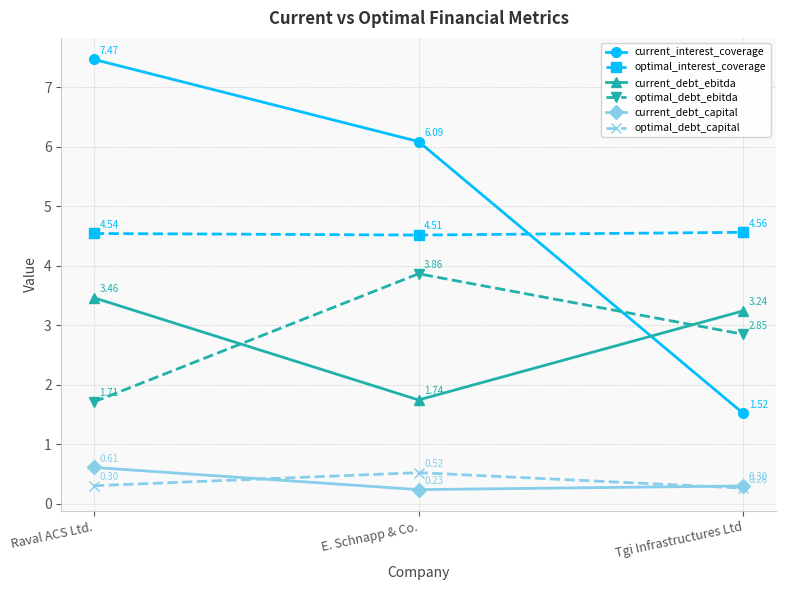

What is the sum of the current_debt_capital values at E. Schnapp & Co. and Raval ACS Ltd.?

0.8